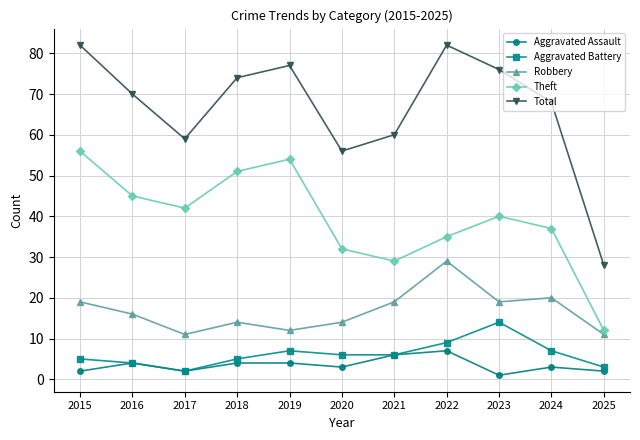

How many interior local peaks does the Total series have?

2